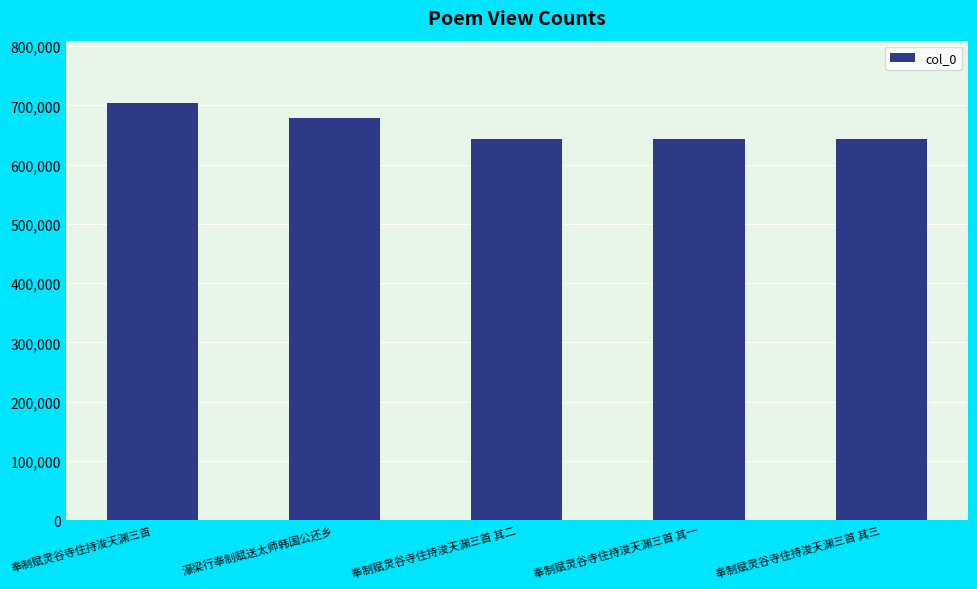

What is the sum of the values at 濠梁行奉制赋送太师韩国公还乡 and 奉制赋灵谷寺住持浚天渊三首 其三?

1322453